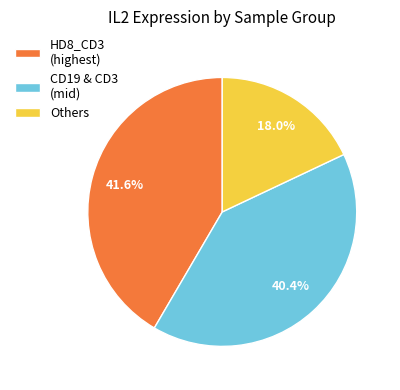

To the nearest percent, what is the difference between the largest and smallest slice percentages?

24%